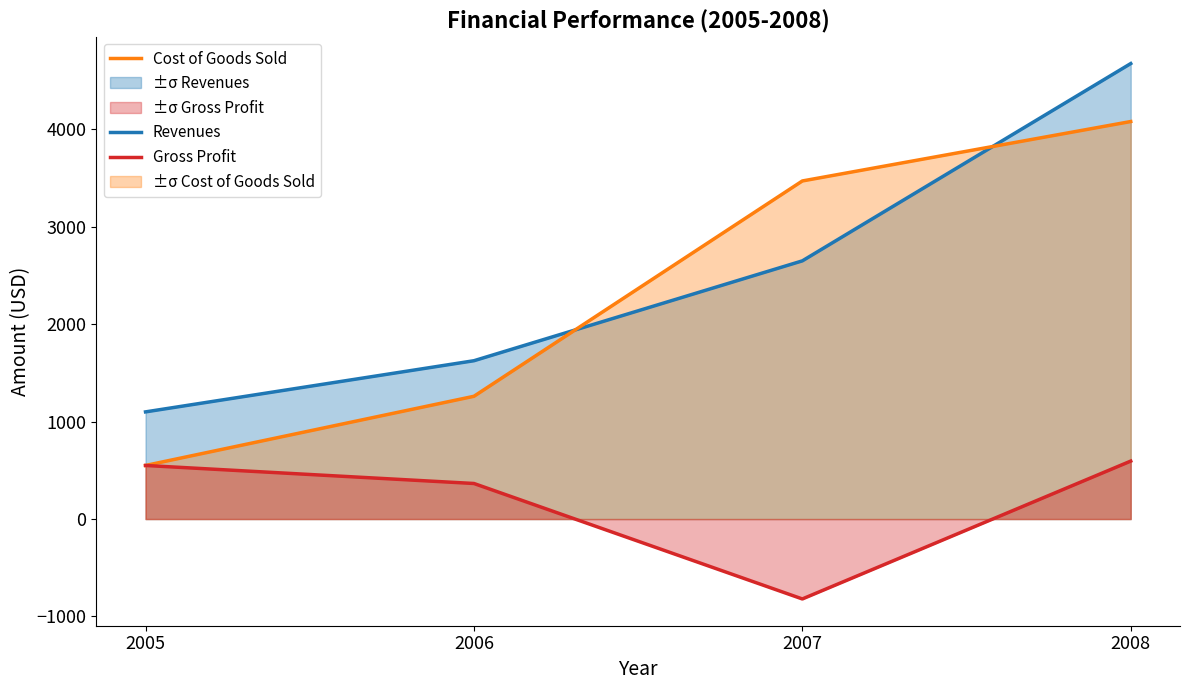

What is the value of the Cost of Goods Sold point at the 3rd from the left?

3470